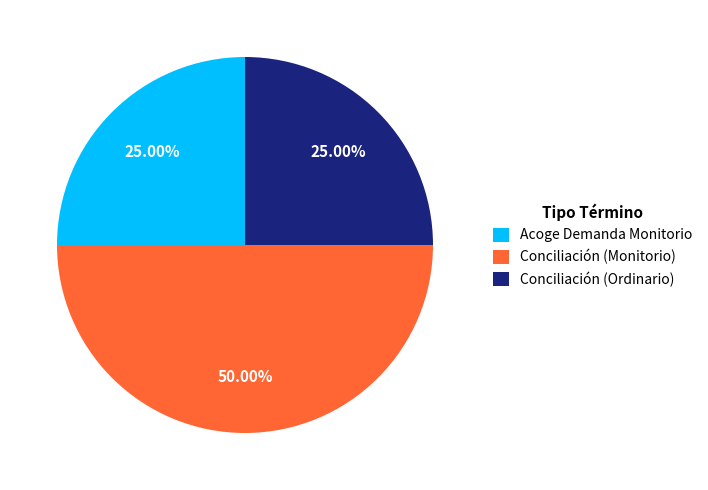

The Conciliación (Ordinario) slice represents 18% of the pie. True or false?

False